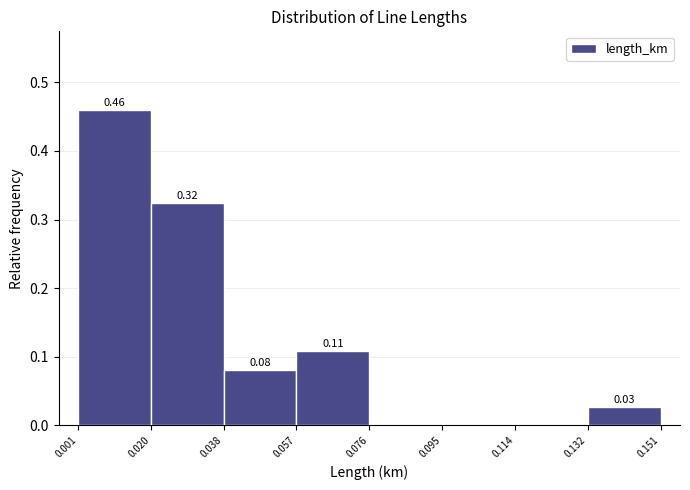

Over which range of the x-axis is the bar tallest?

0.001 to 0.020